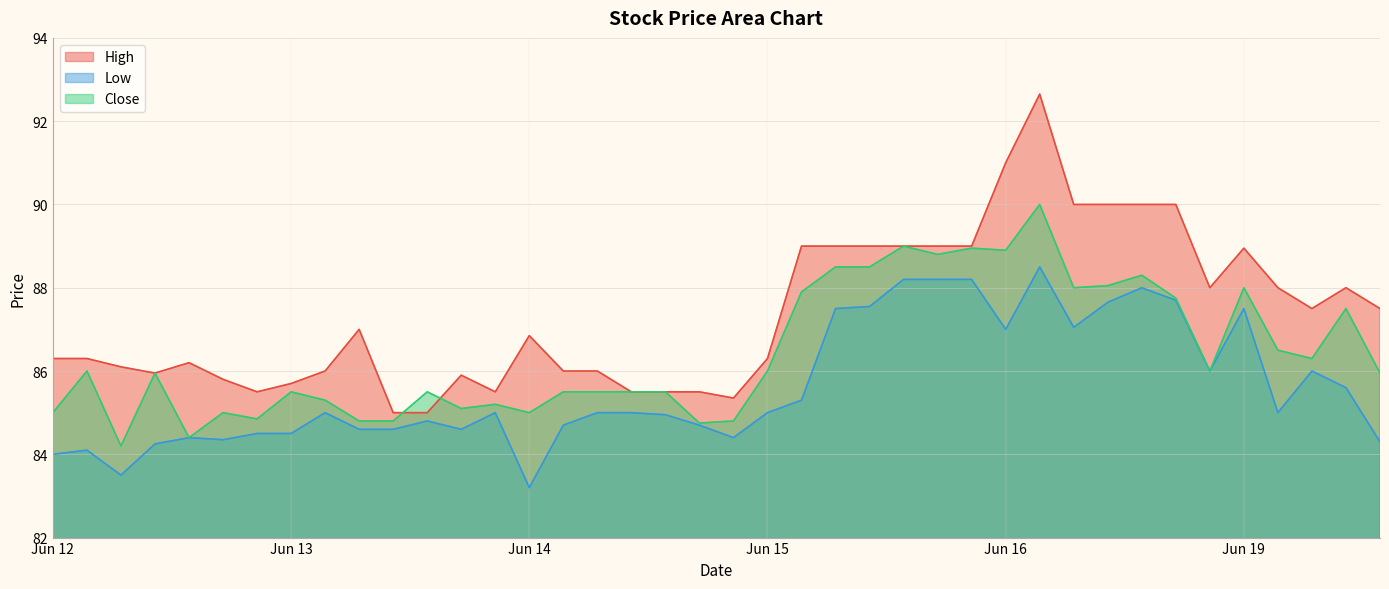

What is the difference between the Low values at 2023-06-12 14:15 and 2023-06-16 14:15?

3.3